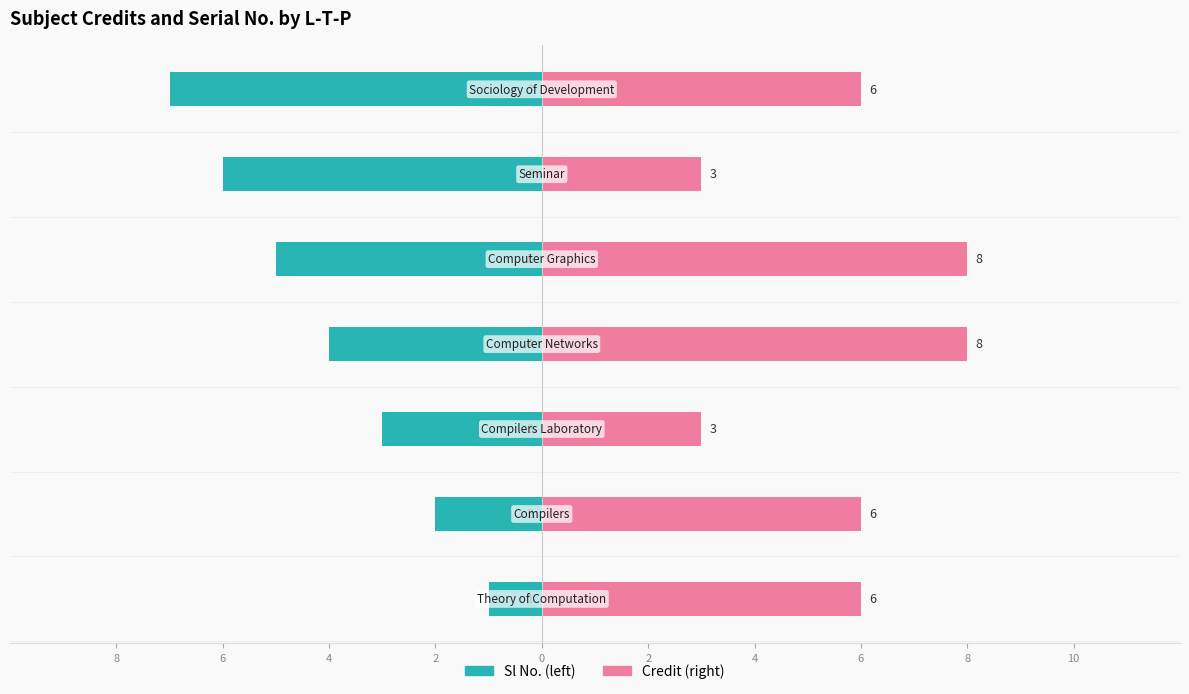

Reading left to right, extract all data points from this chart.

Sl No.: 8=-1	6=-2	4=-3	2=-4	0=-5	2=-6	4=-7
Credit: 8=6	6=6	4=3	2=8	0=8	2=3	4=6